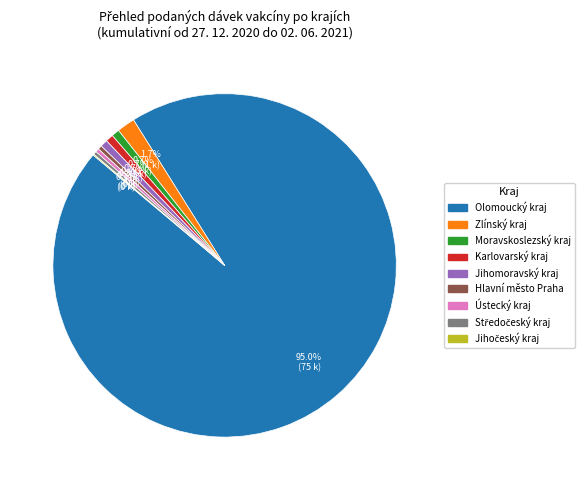

Does any single category account for the majority?

Yes